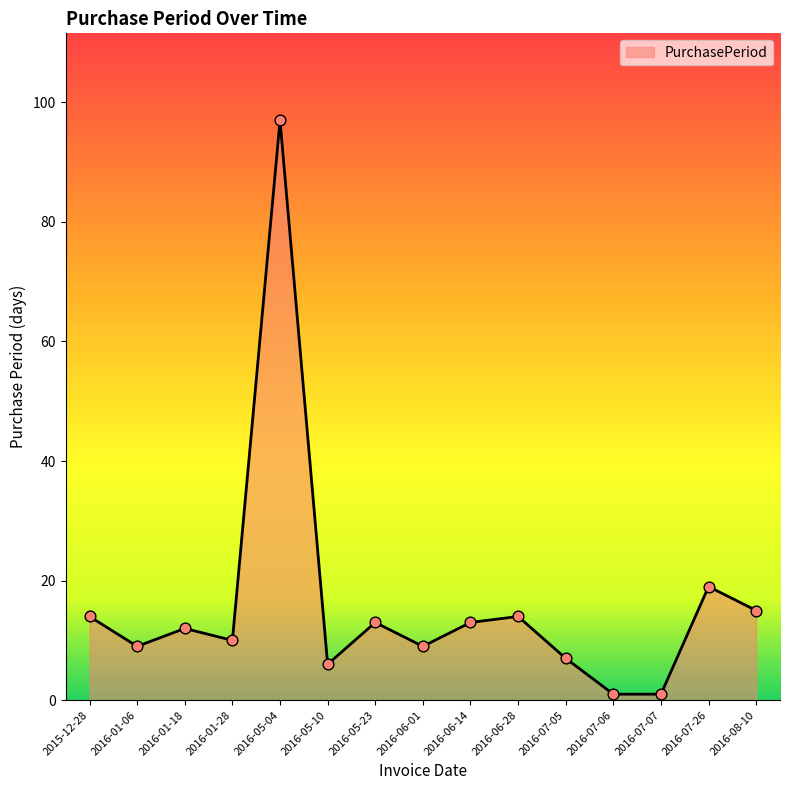

Which has a higher value, 2016-07-06 or 2016-06-28?

2016-06-28